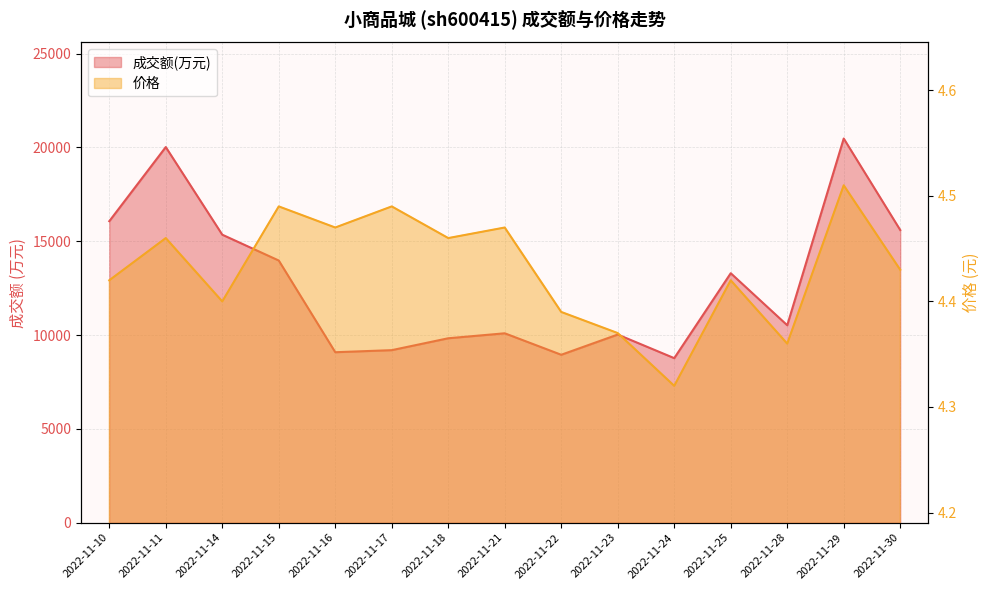

Is it true that 价格 equals 6.3 at 2022-11-10?

False